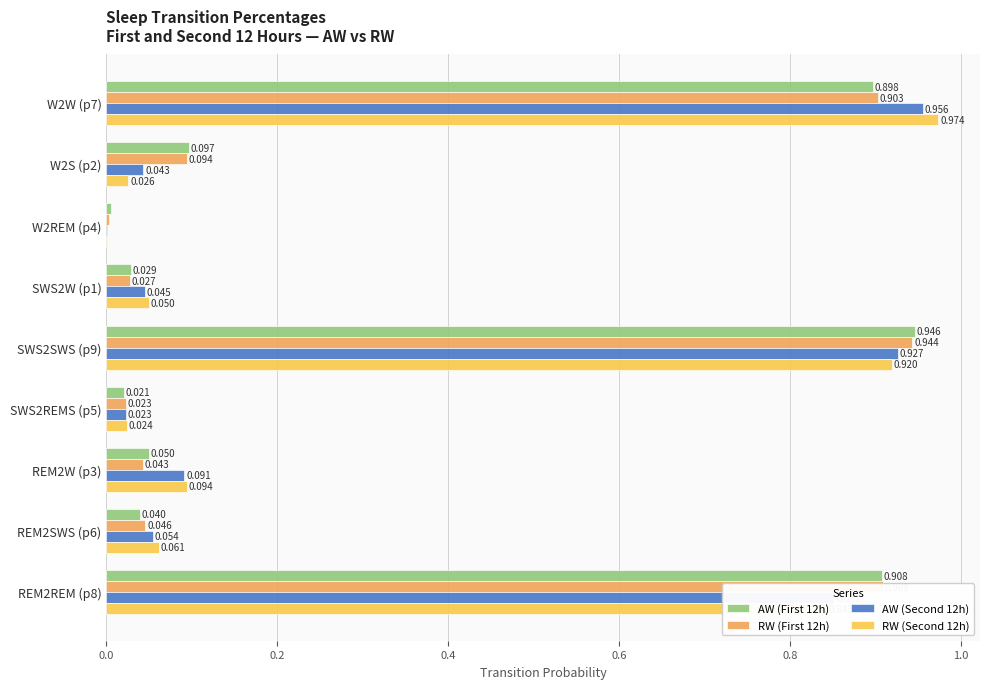

What is the average value of the AW (Second 12h) series?

0.3